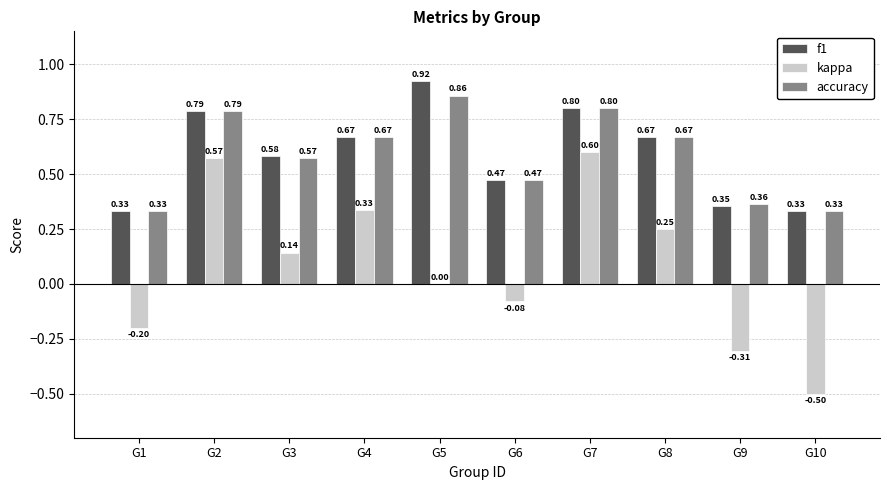

What is the sum of all f1 values?

5.9